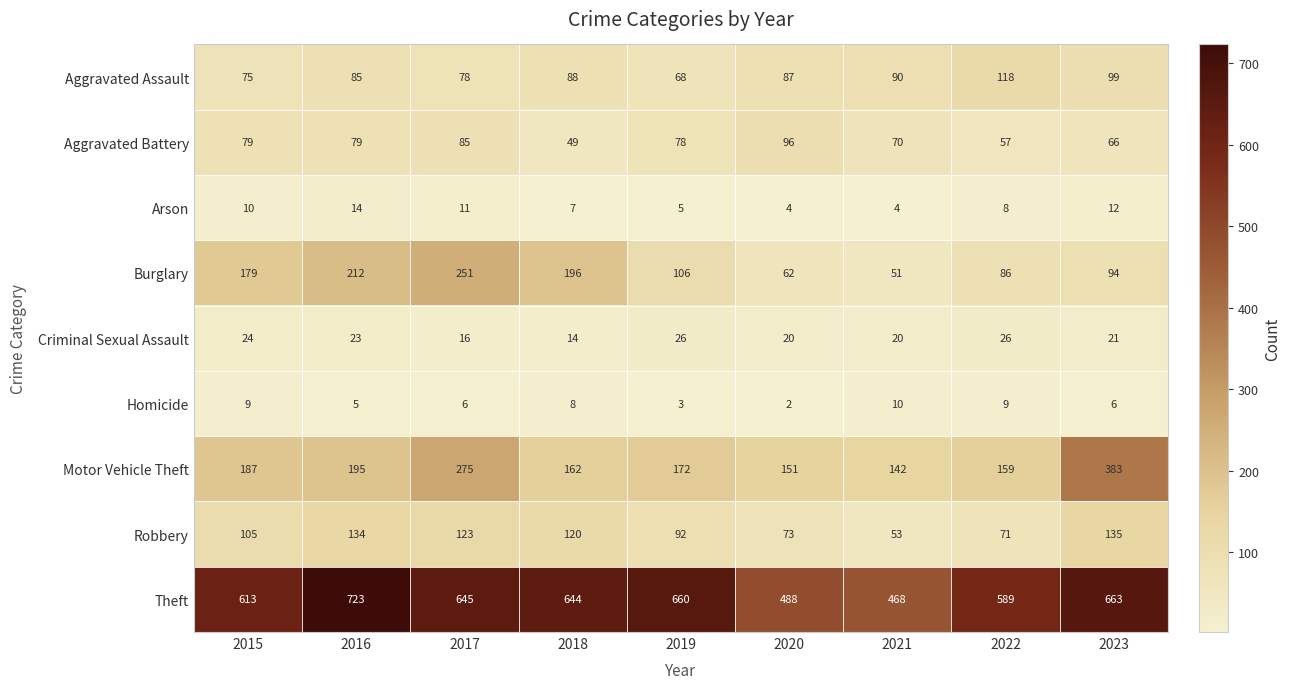

The Motor Vehicle Theft series shows 106 at 2018. True or false?

False